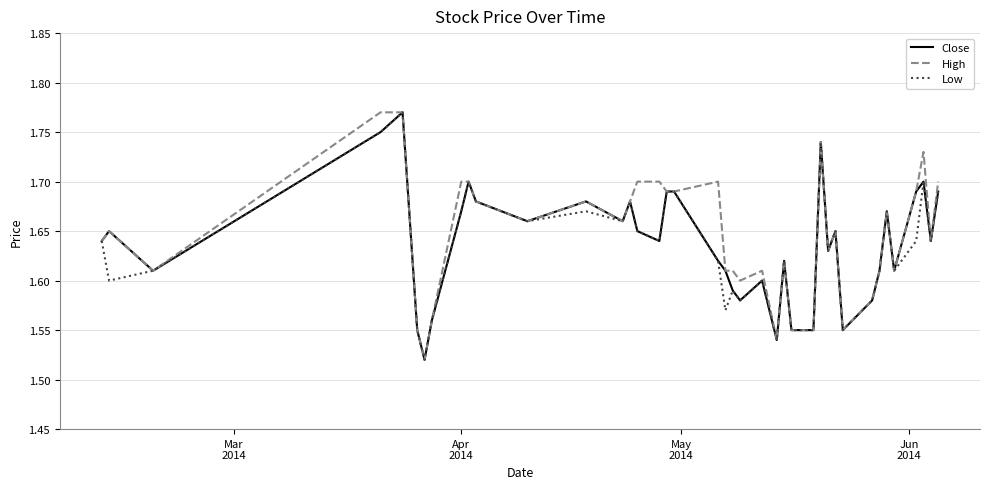

True or false: Low and Close intersect in this chart.

False